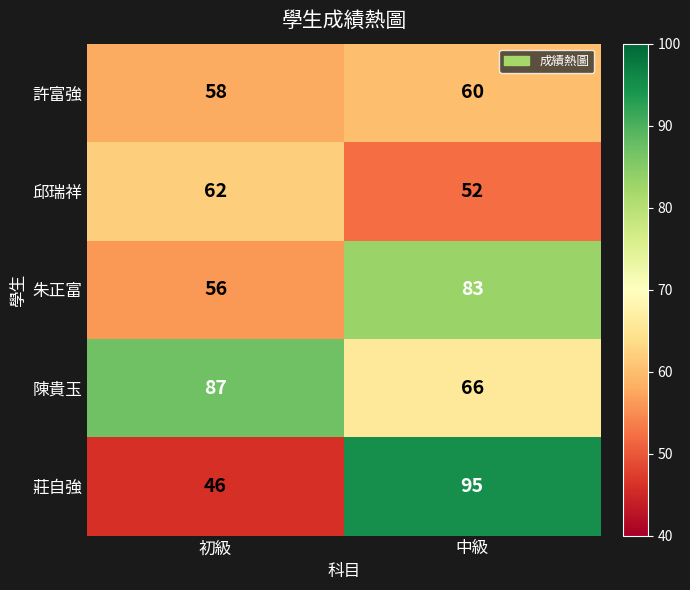

Reading left to right, transcribe all the data shown in this chart.

許富強: 58	60
邱瑞祥: 62	52
朱正富: 56	83
陳貴玉: 87	66
莊自強: 46	95